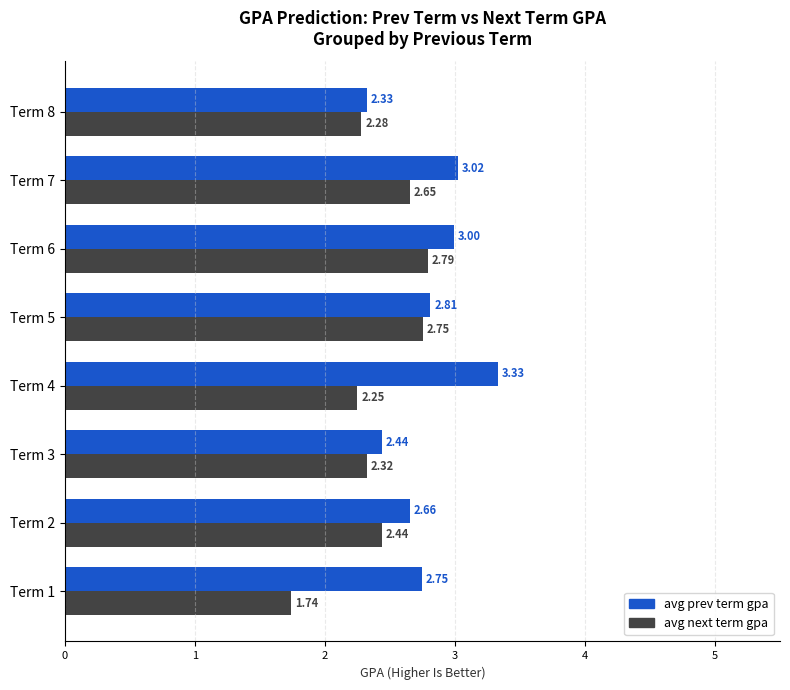

Which series has the widest spread of values?

avg next term gpa